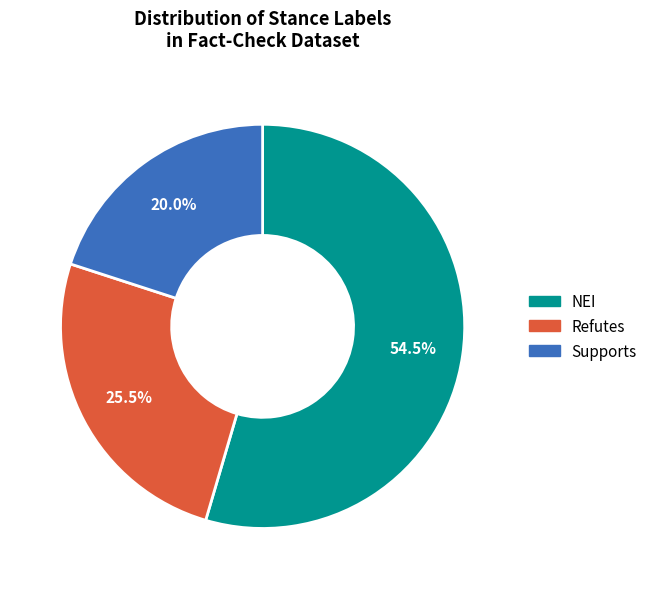

Which has a higher value, NEI or Refutes?

NEI